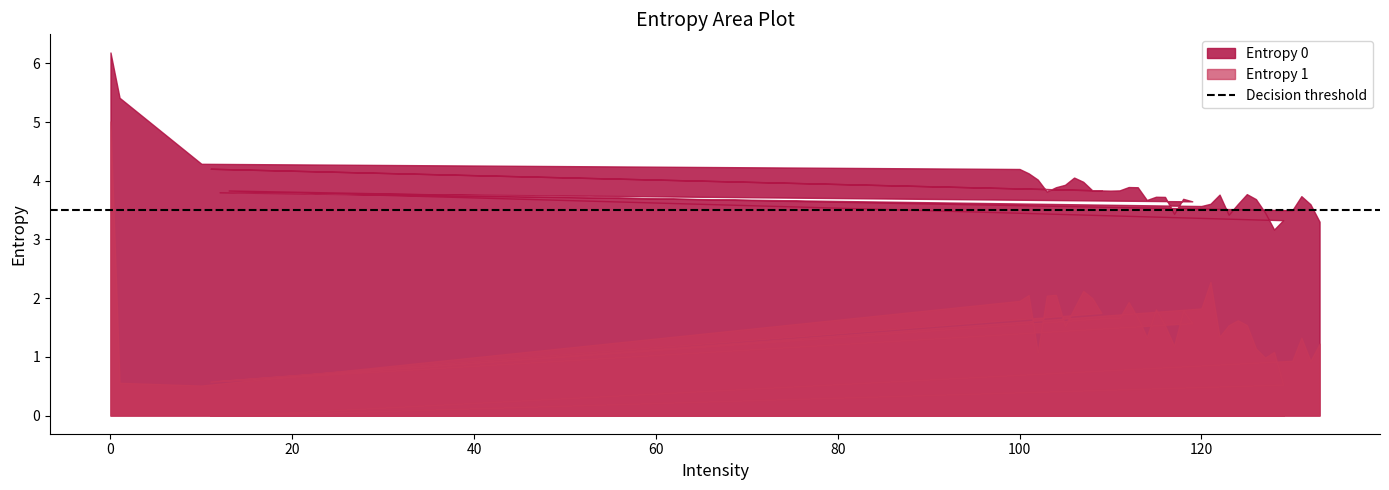

Reading left to right, extract all data points from this chart.

Entropy 0: 0=6.2	1=5.4	10=4.3	100=4.2	101=4.1	102=4.0	103=3.8	104=3.9	105=3.9	106=4.1	107=4.0	108=3.8	109=3.8	11=4.2	110=3.8	111=3.8	112=3.9	113=3.9	114=3.7	115=3.7	116=3.7	117=3.4	118=3.7	119=3.6	12=3.8	120=3.6	121=3.6	122=3.8	123=3.4	124=3.6	125=3.8	126=3.7	127=3.5	128=3.2	129=3.3	13=3.8	130=3.5	131=3.7	132=3.6	133=3.3
Entropy 1: 0=5.0	1=0.6	10=0.5	100=2.0	101=2.1	102=1.1	103=2.0	104=2.1	105=1.5	106=1.8	107=2.1	108=2.0	109=1.7	11=0.6	110=1.7	111=1.7	112=1.9	113=1.7	114=1.3	115=1.8	116=1.5	117=1.2	118=1.8	119=1.6	12=0.6	120=1.8	121=2.3	122=1.3	123=1.5	124=1.6	125=1.5	126=1.1	127=1.0	128=1.1	129=0.5	13=0.0	130=0.9	131=1.3	132=0.9	133=1.2